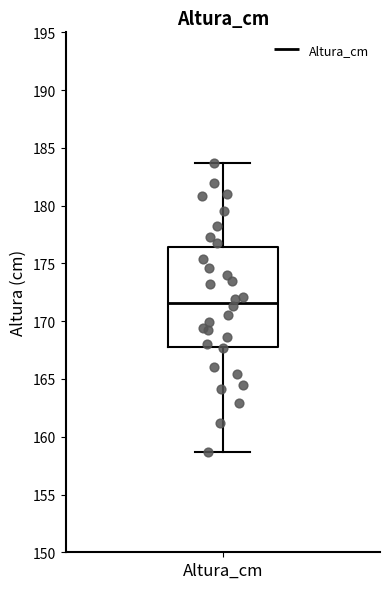

Transcribe this box plot: give where the median line is, the range the box spans, and where the two whiskers end, as read against the y-axis. The values are not printed on the chart, so give them approximately, as read against the axis.

median 171.5, box 168.0 to 176.5, whiskers 158.5 to 183.5